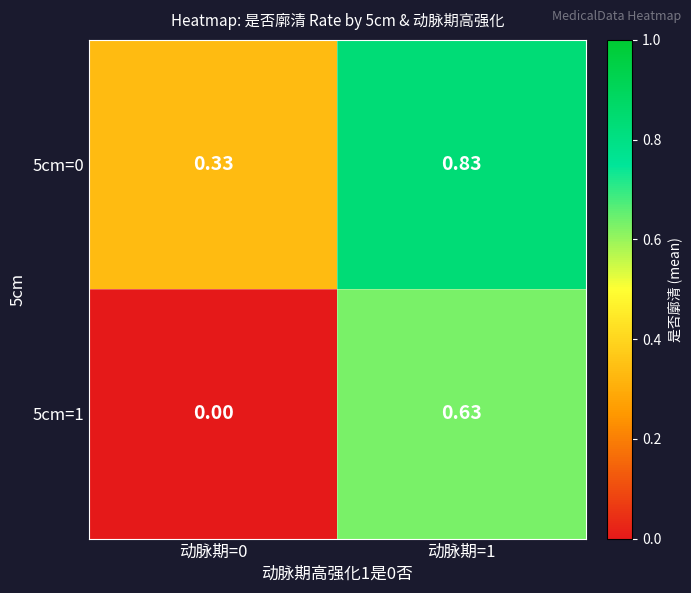

How many distinct data groups are displayed?

2